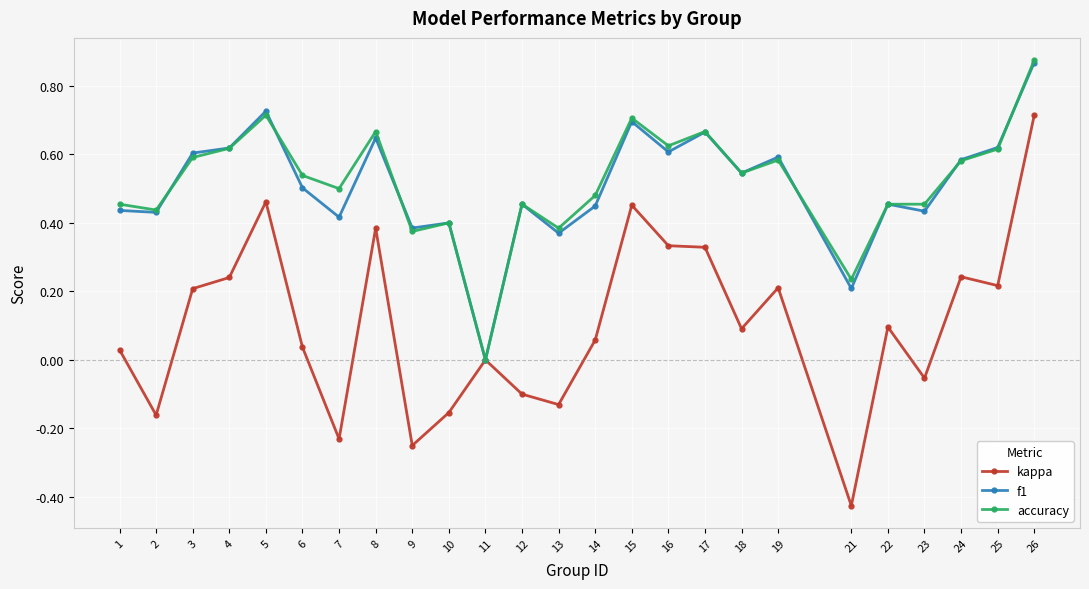

Which series has the largest range (max minus min)?

kappa